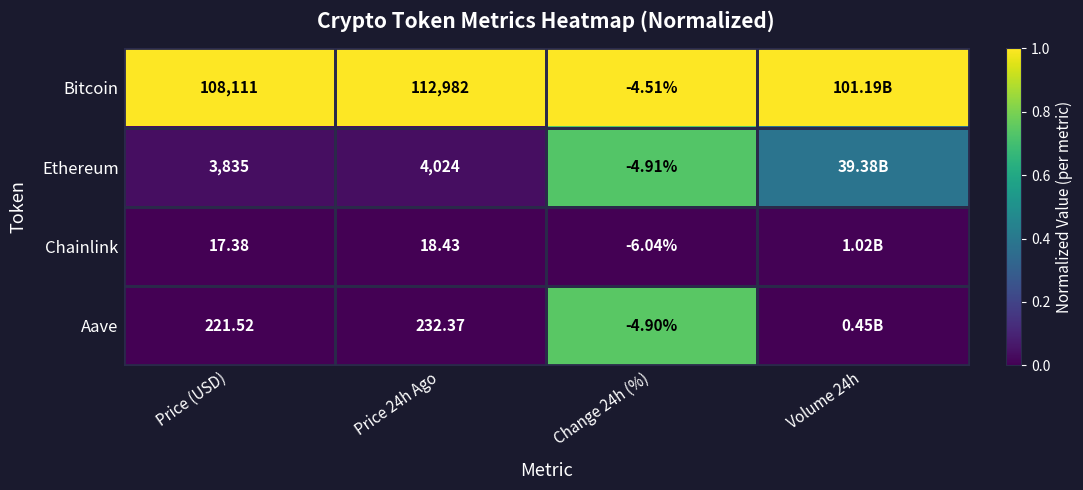

At Price 24h Ago, list the series in order from smallest to largest.

Chainlink, Aave, Ethereum, Bitcoin